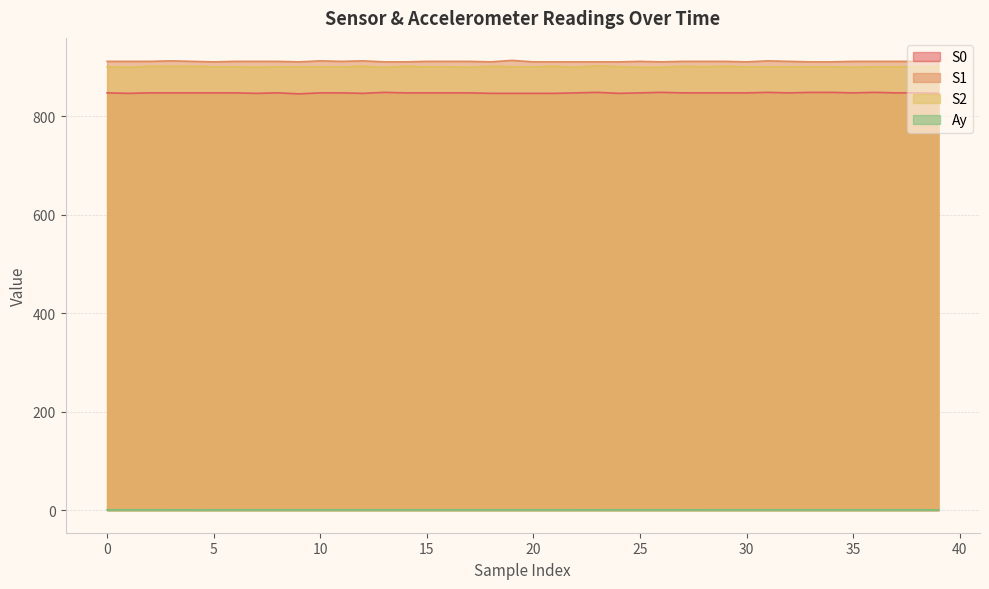

What is the value of the Ay point at the 19th from the left?

0.8